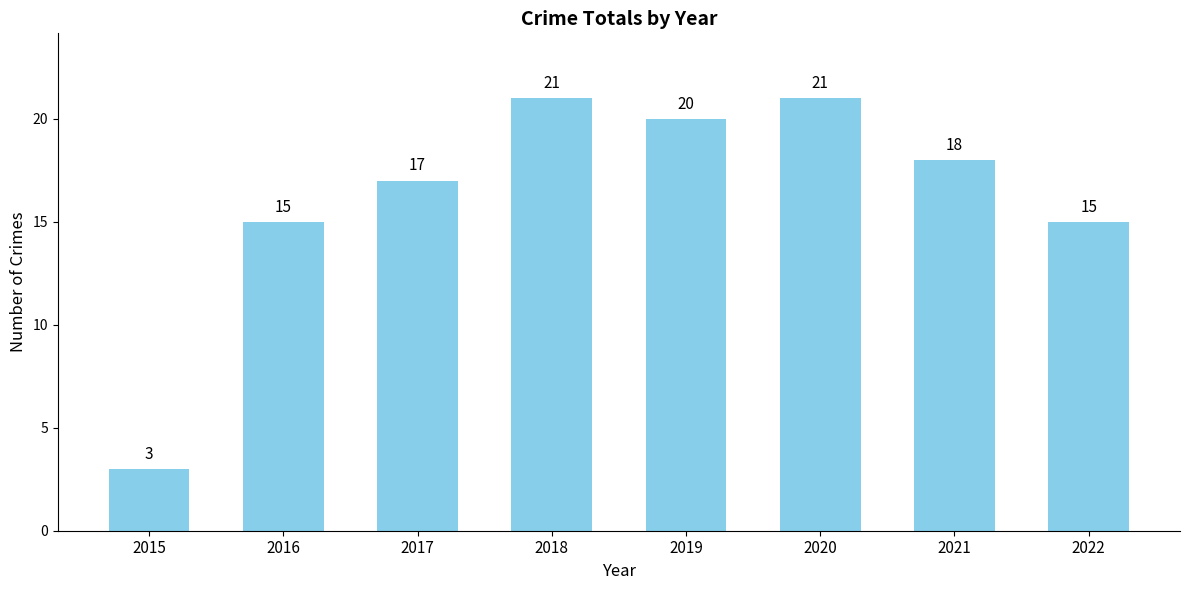

What is the change in value from 2015 to 2020?

+18